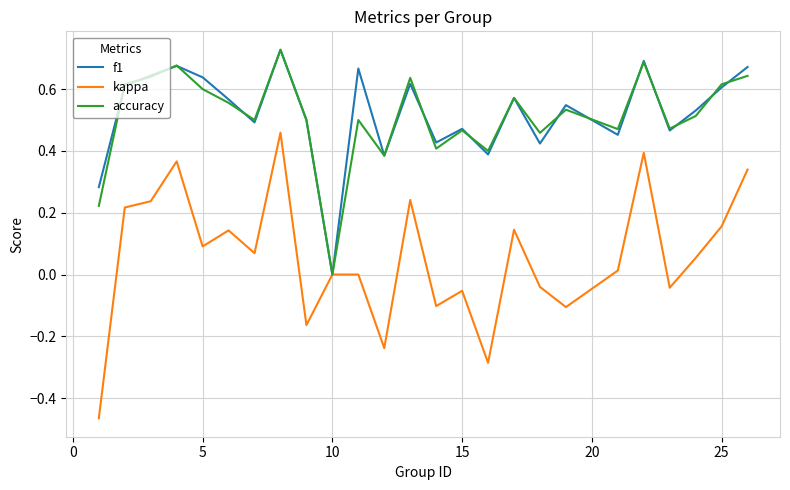

Which series has the widest spread of values?

kappa